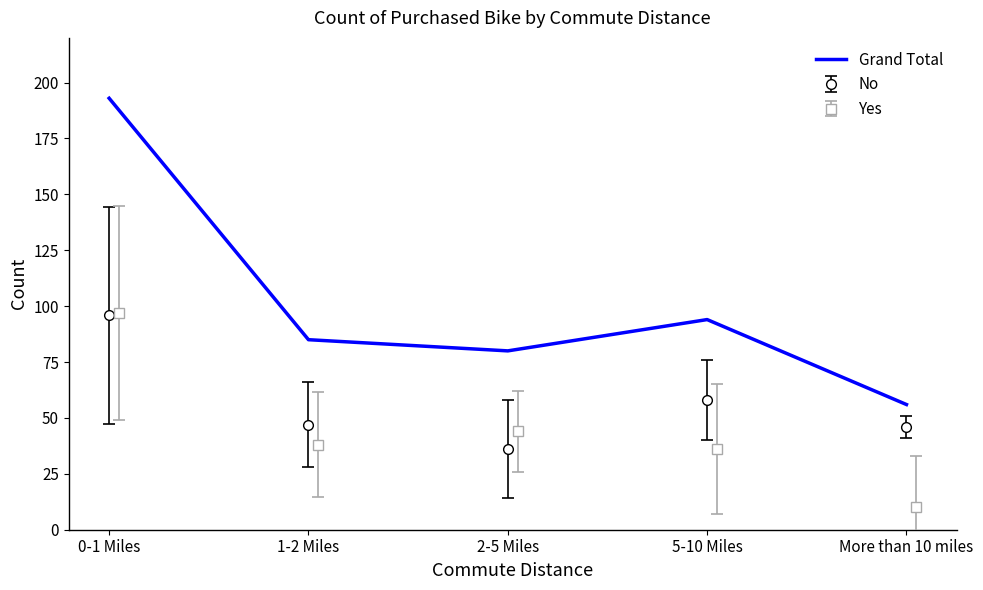

What is the value of the 3rd point from the left?

80